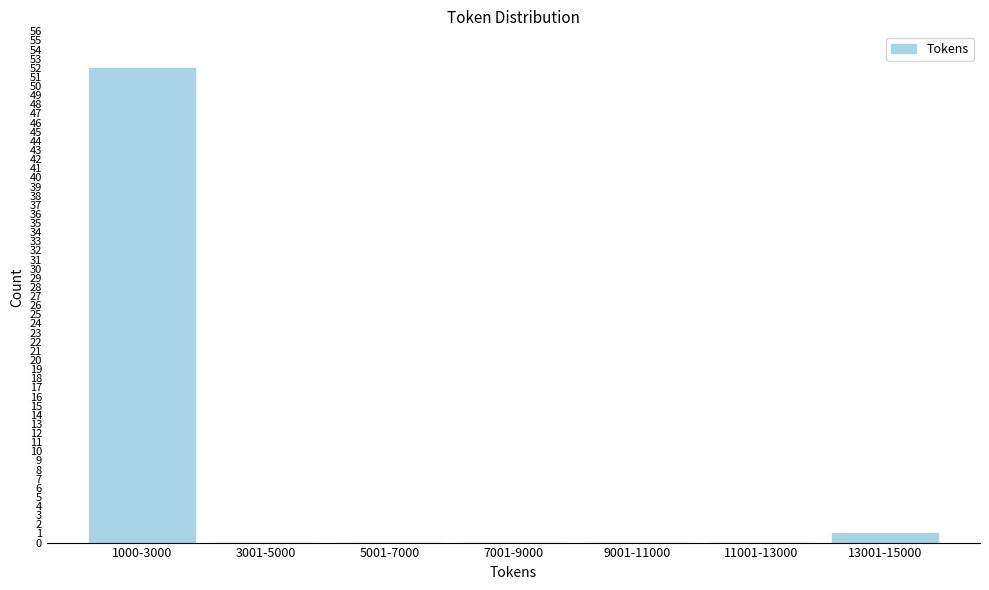

Reading left to right, what are all the values shown in this chart?

1000-3000=52	3001-5000=0	5001-7000=0	7001-9000=0	9001-11000=0	11001-13000=0	13001-15000=1